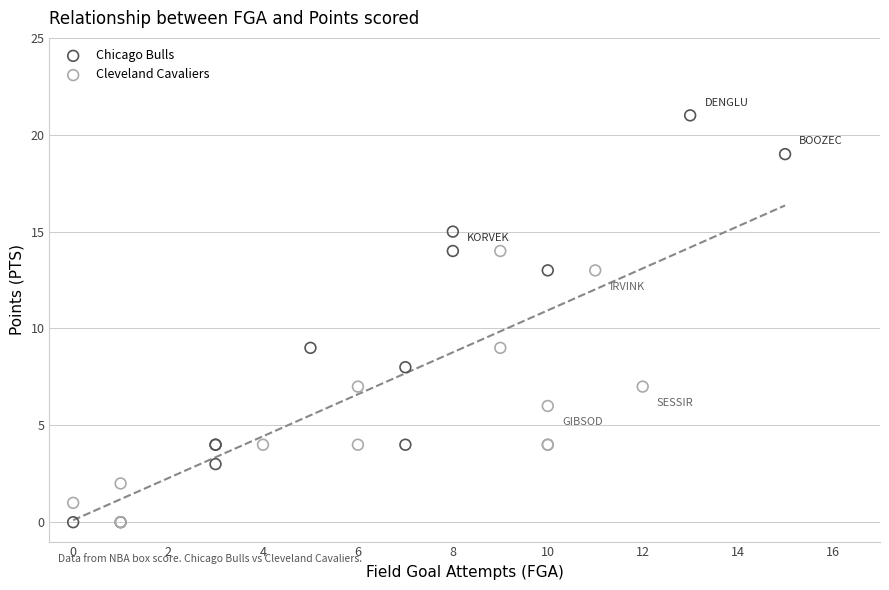

Which series reaches the maximum Y coordinate?

Chicago Bulls